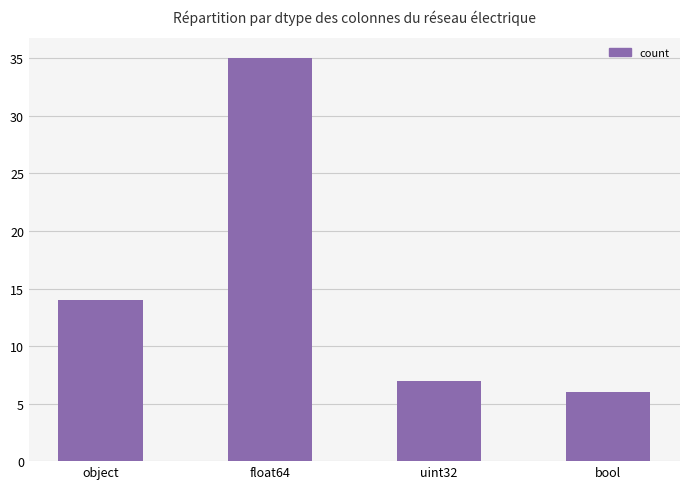

Rank the categories by value from highest to lowest.

float64, object, uint32, bool